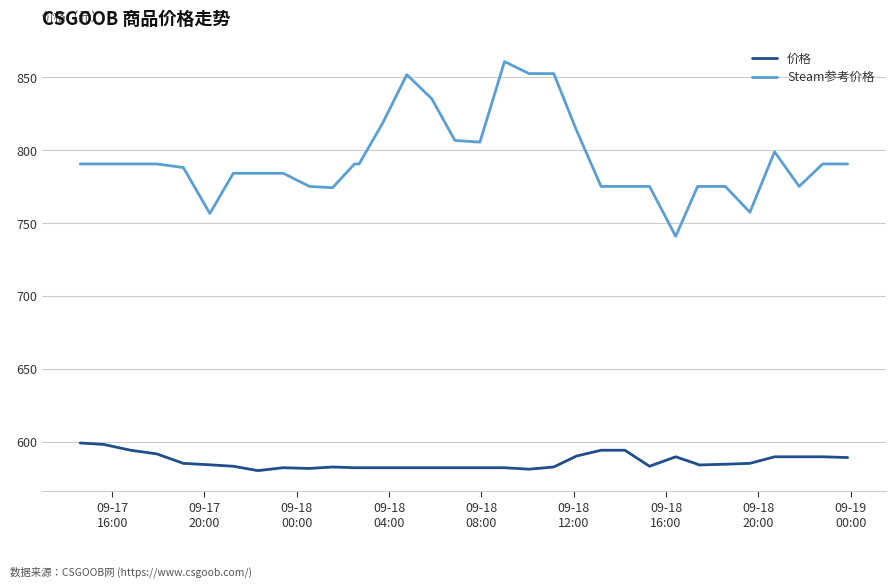

True or false: 价格 and Steam参考价格 cross at least once.

False